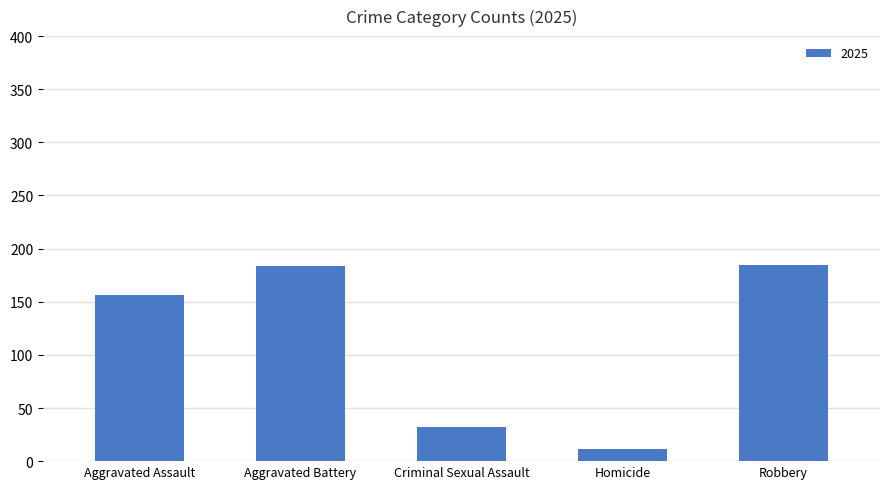

How many data points does each series have?

5